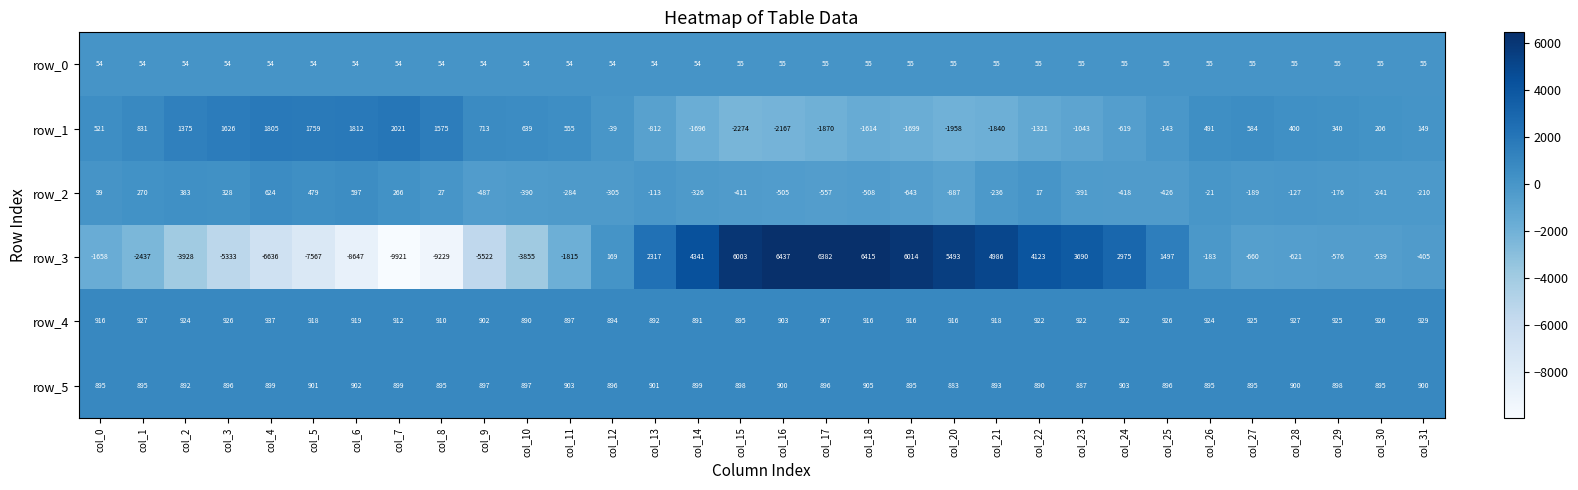

At which category is the sum across all series the highest?

col_18